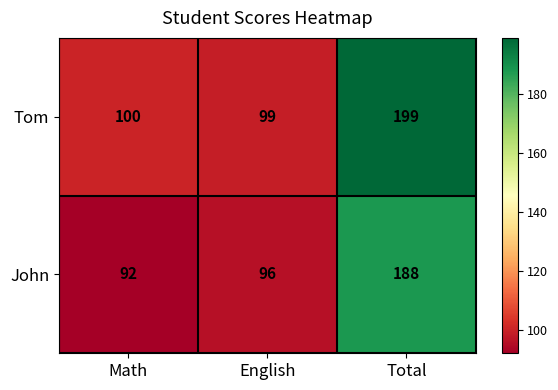

What is the maximum value shown in the chart?

199